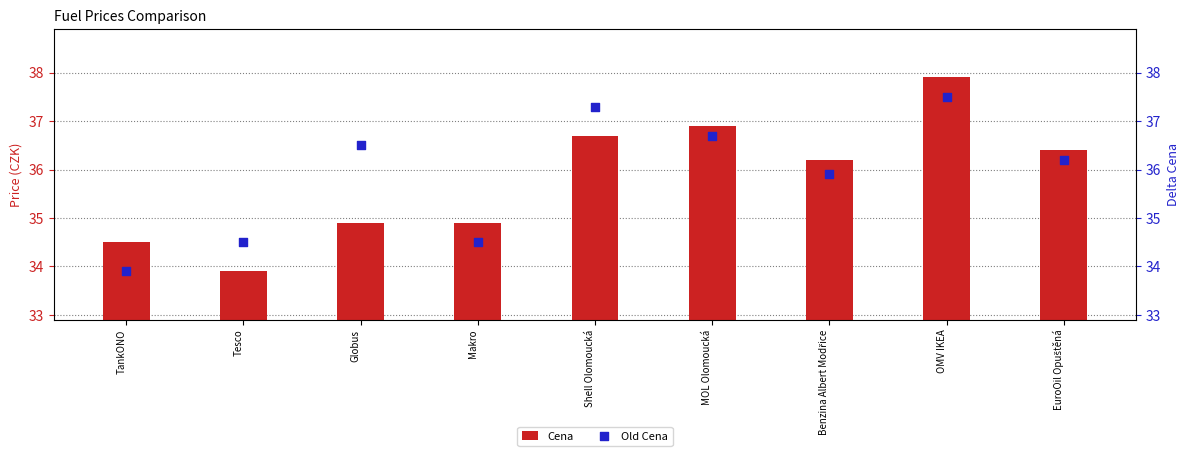

What are all the series names shown in the legend?

Cena, Old Cena